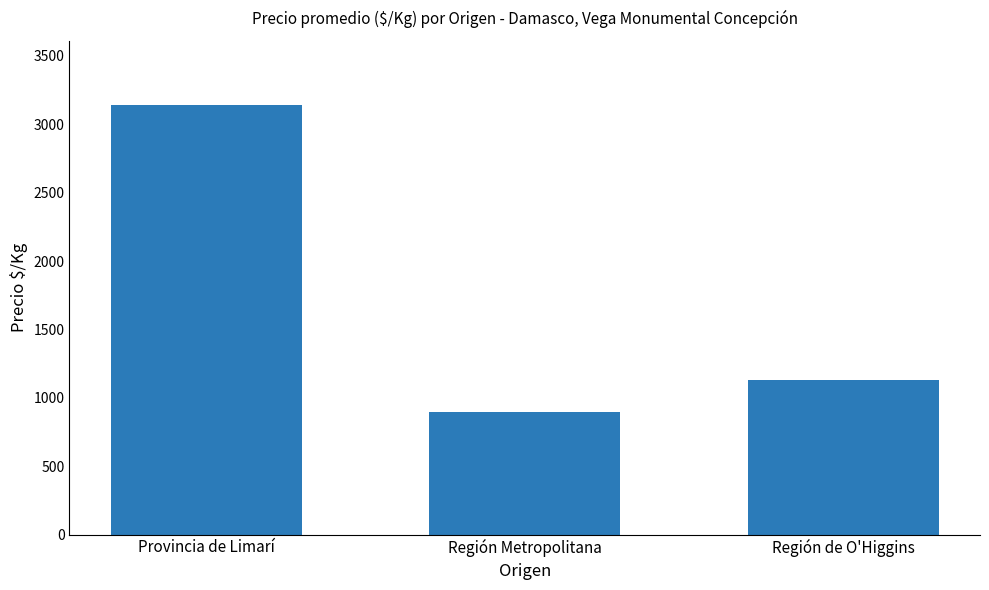

Are the bars grouped side by side (vs. stacked)?

No